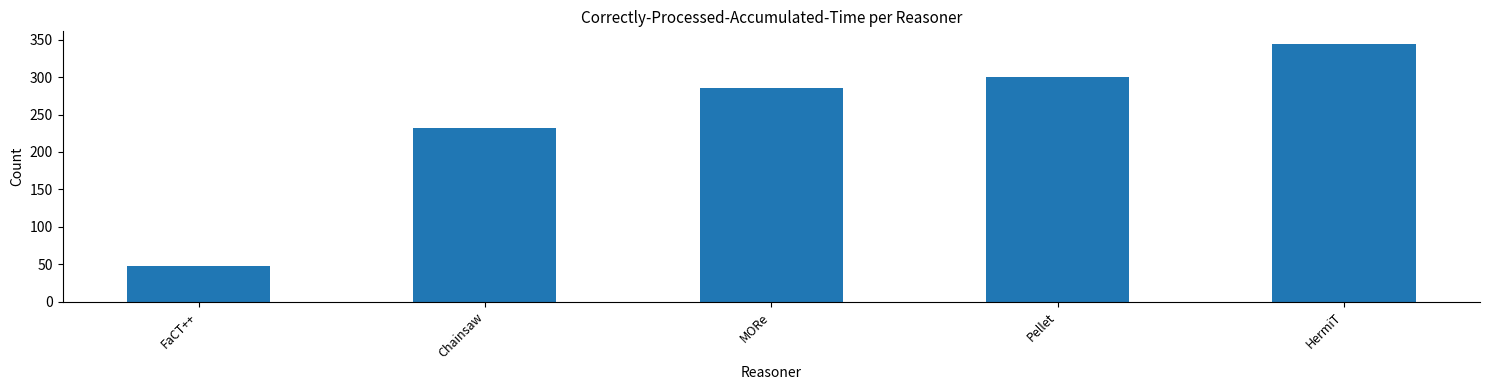

Approximately how many times larger is the value at Pellet compared to MORe?

1.0